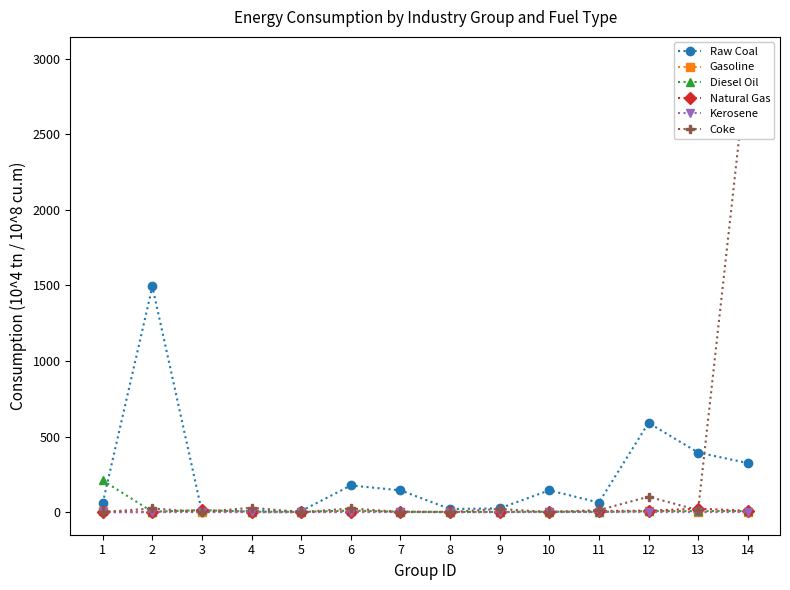

Is it true that Natural Gas equals 7.4 at 11?

True